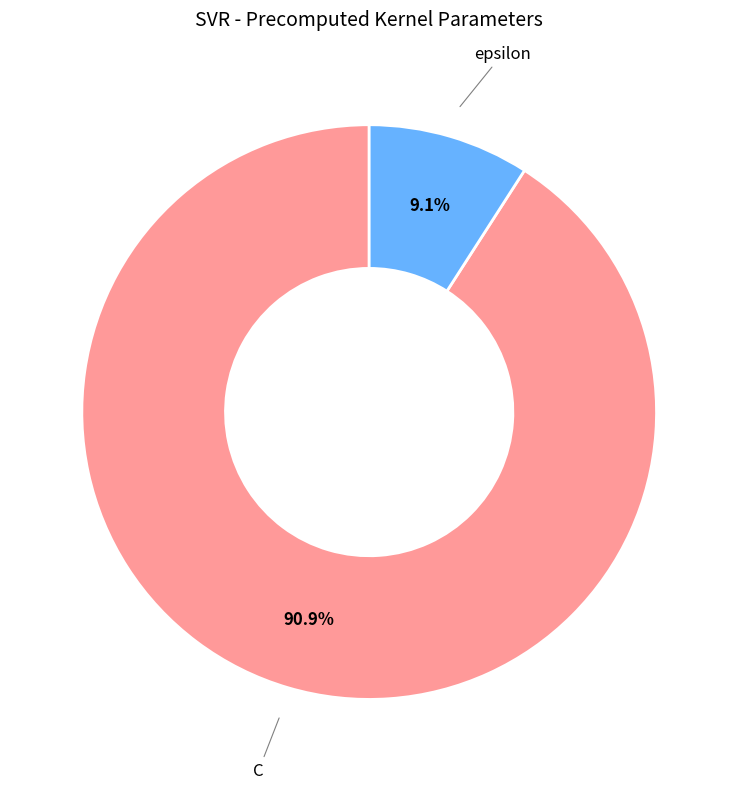

Combined, what portion of the pie is C and epsilon?

100.0%